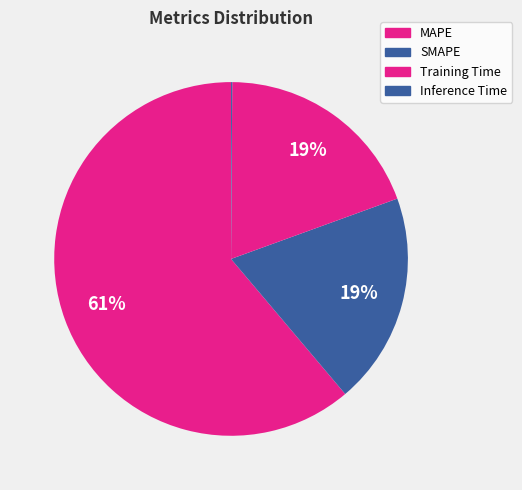

Rank the categories by value from lowest to highest.

Inference Time, Training Time, SMAPE, MAPE